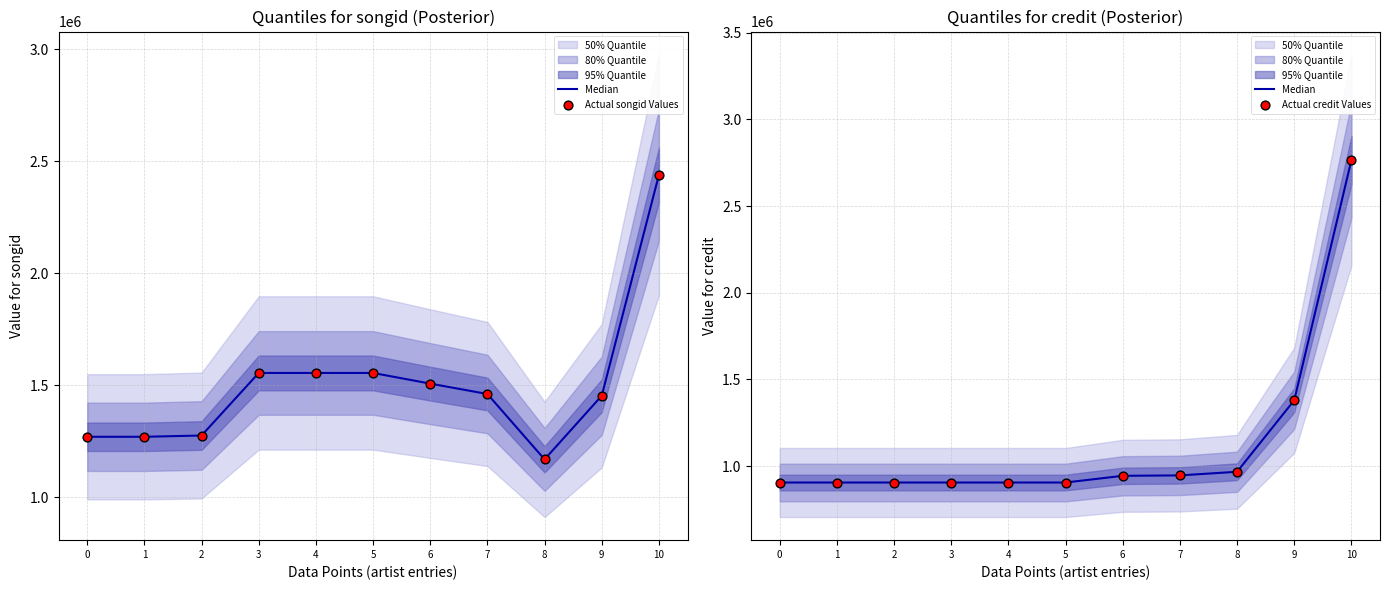

Which series contains the highest Y value?

Median